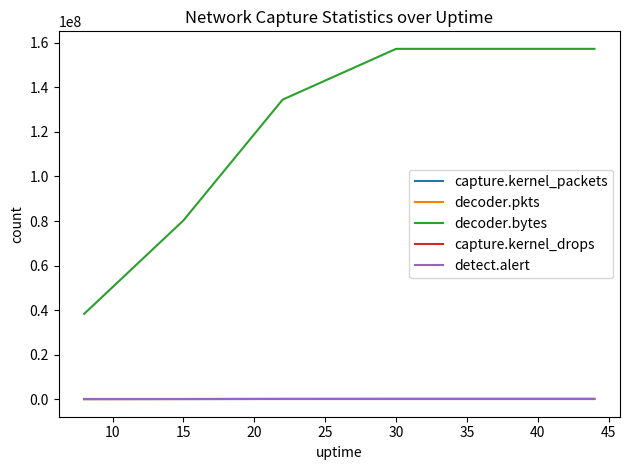

True or false: decoder.pkts and decoder.bytes intersect in this chart.

False